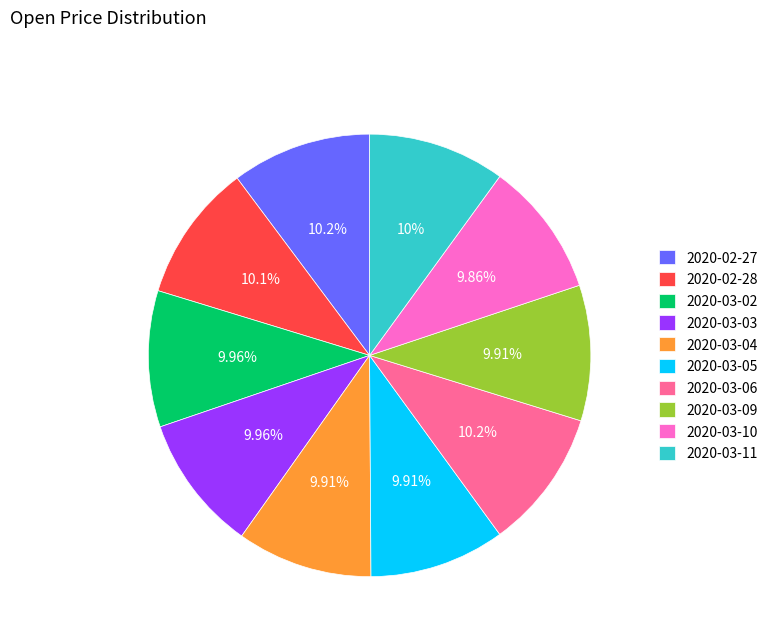

Count the number of slices in the pie.

10